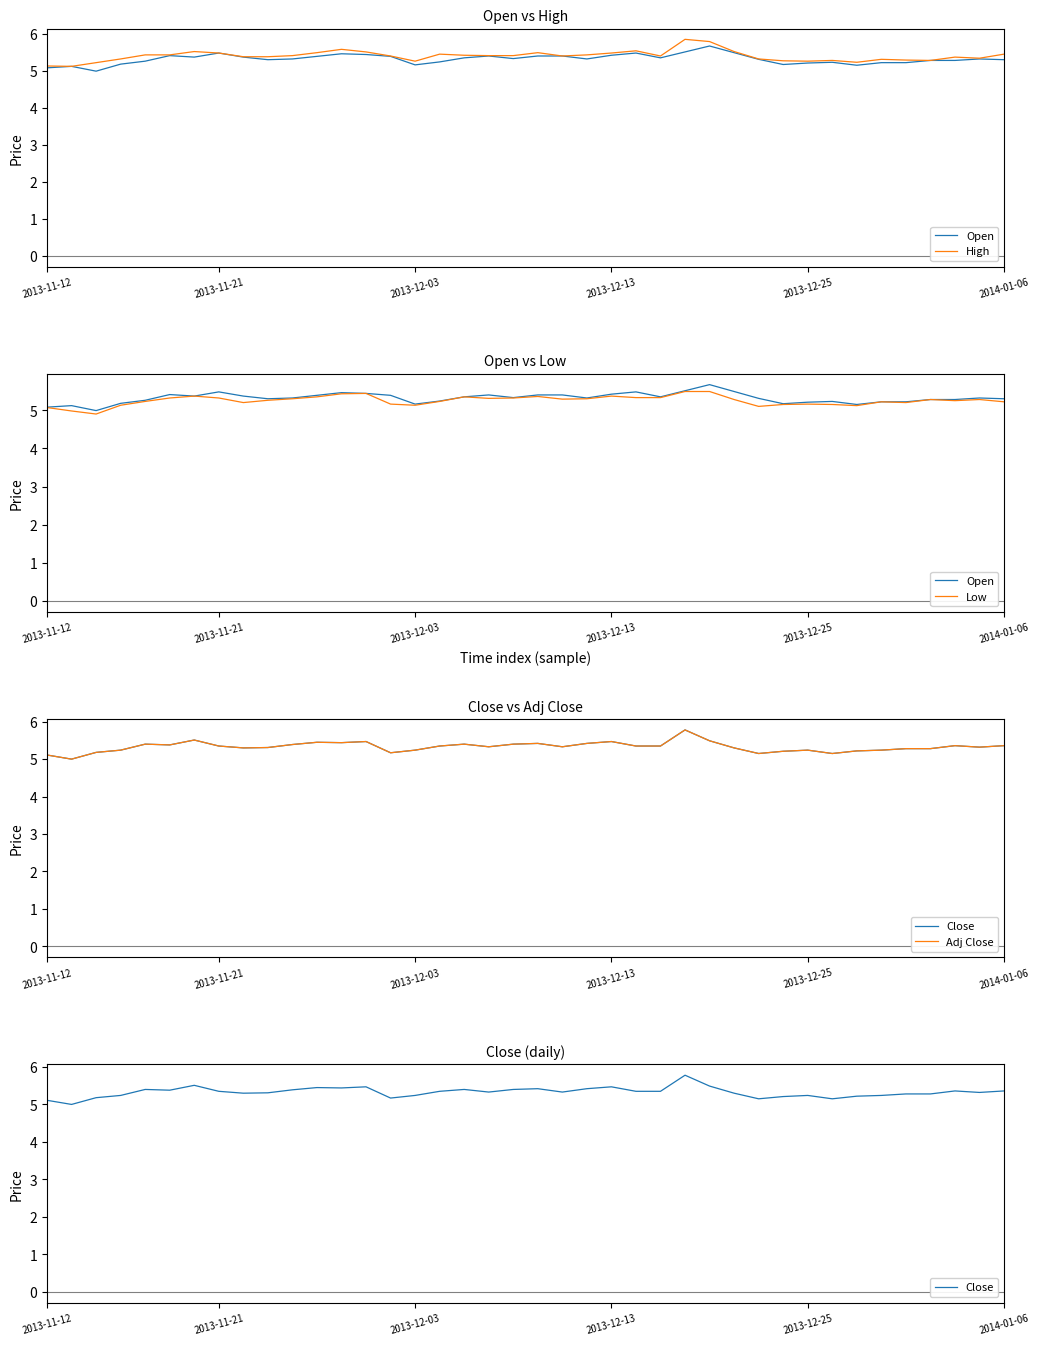

Which series has the largest range (max minus min)?

Close